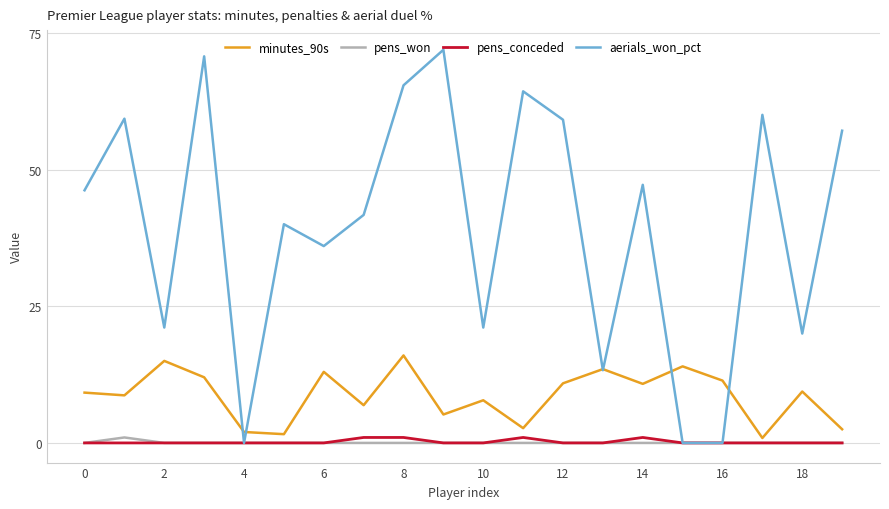

Which series has the largest range (max minus min)?

aerials_won_pct